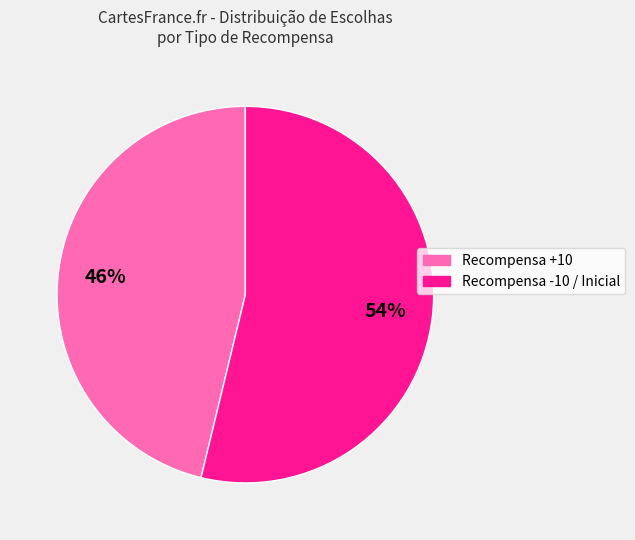

To the nearest percent, what is the average slice percentage?

50%